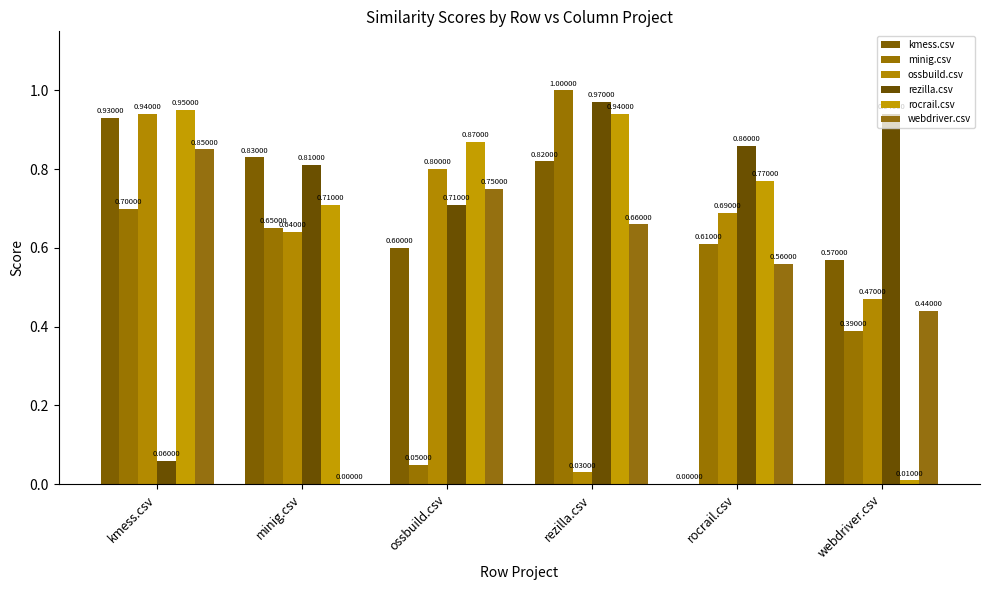

What is the maximum value shown in the chart?

1.0